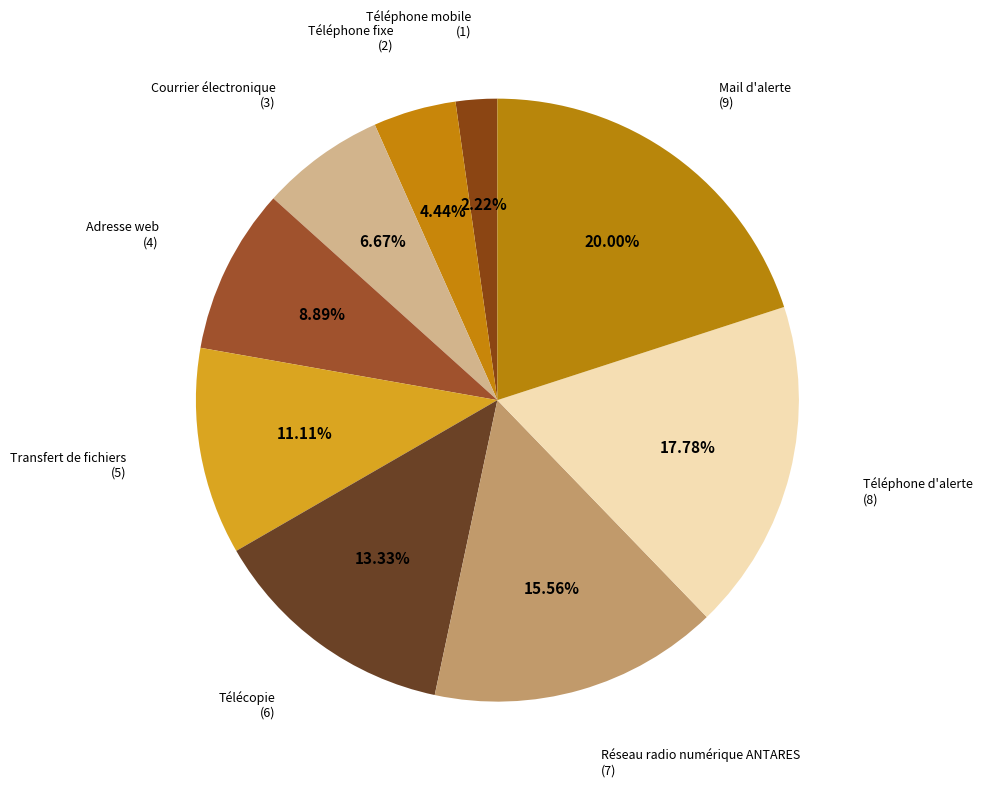

Do Transfert de fichiers and Mail d'alerte together represent more than half of the pie?

No